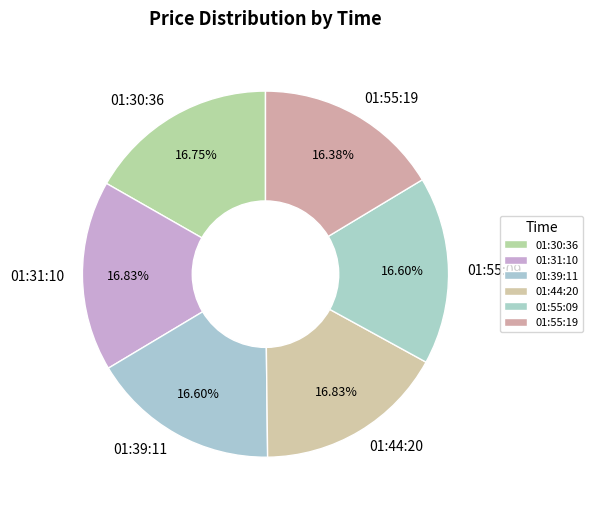

How much of the chart is everything except 01:44:20?

83.2%